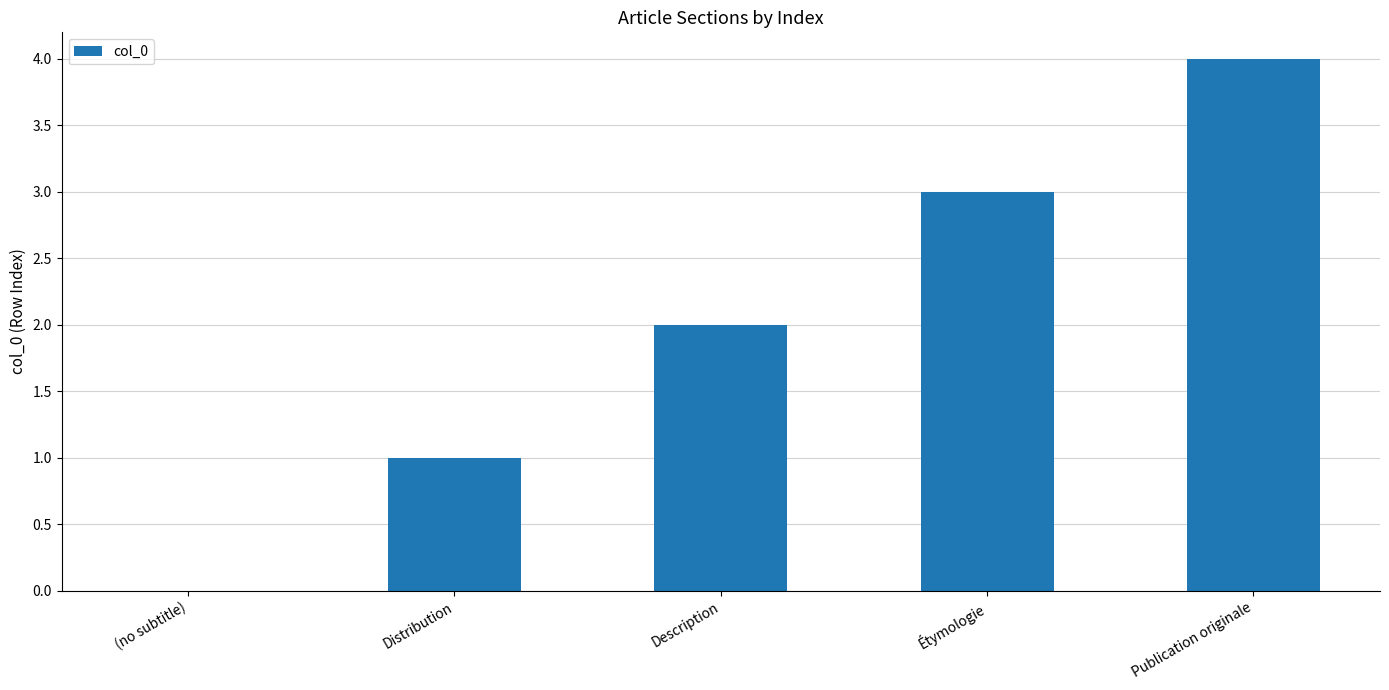

True or false: the data shows 2 at Description.

True